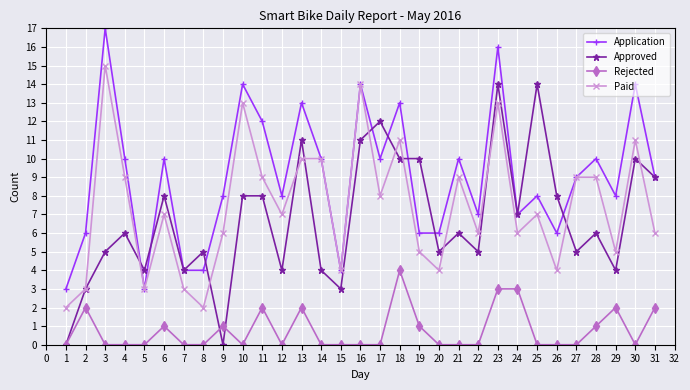

Rank the series at 8 from lowest to highest value.

Rejected, Paid, Application, Approved